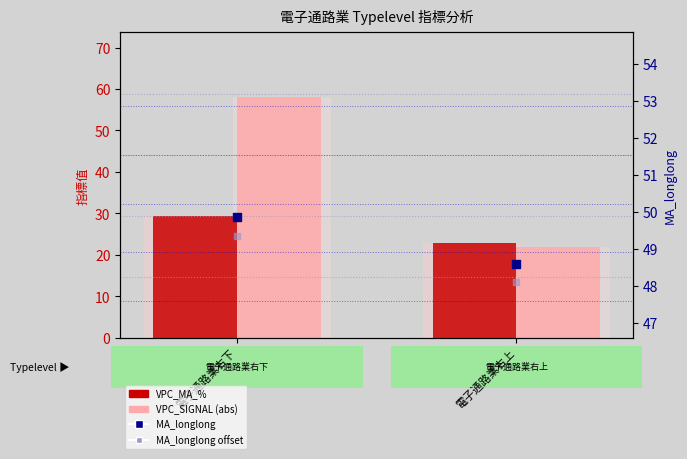

What are all the series names shown in the legend?

VPC_MA_%, VPC_SIGNAL (abs), MA_longlong, MA_longlong offset